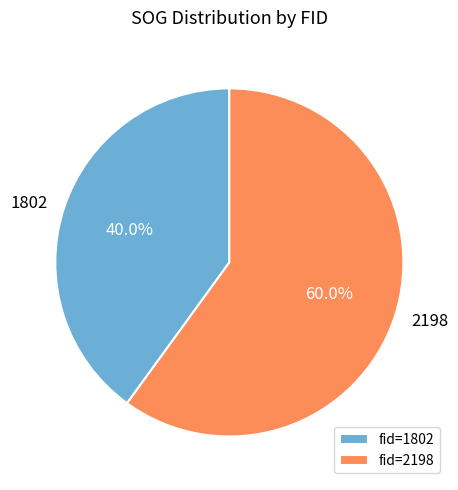

Count the number of slices in the pie.

2